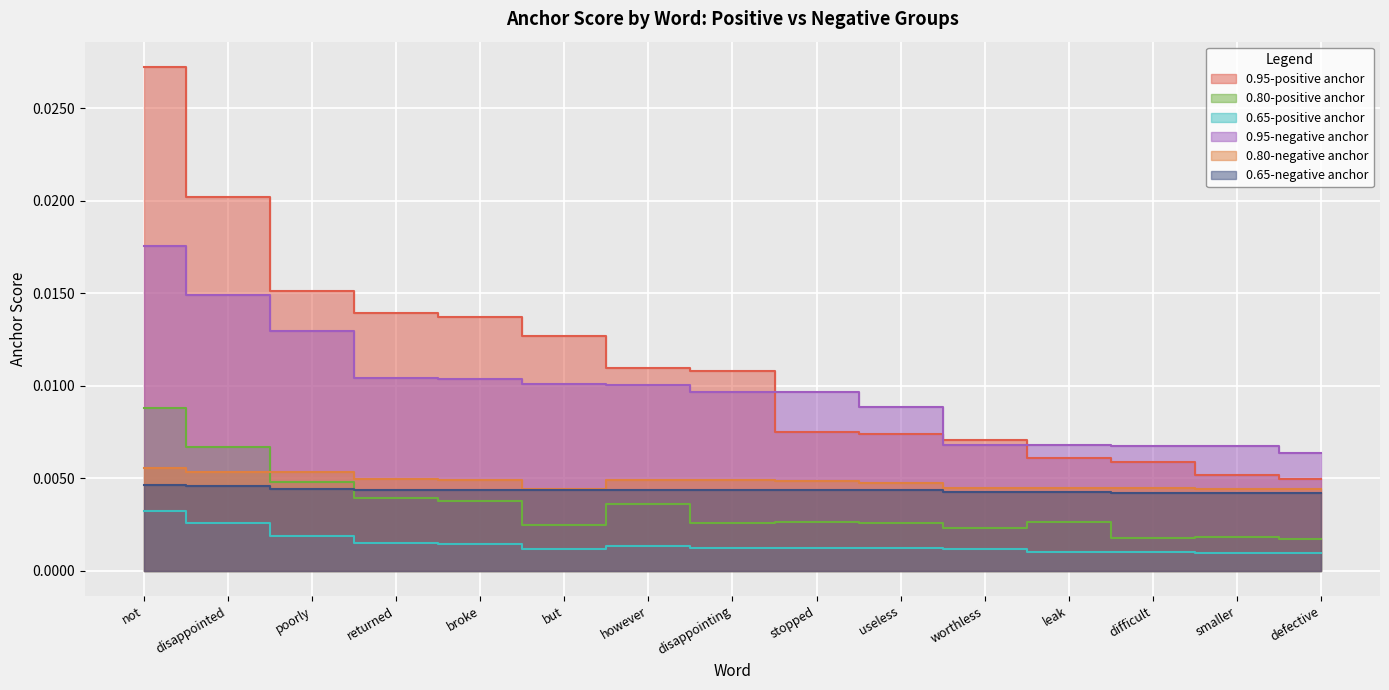

What are all the series names shown in the legend?

0.95-positive anchor, 0.80-positive anchor, 0.65-positive anchor, 0.95-negative anchor, 0.80-negative anchor, 0.65-negative anchor